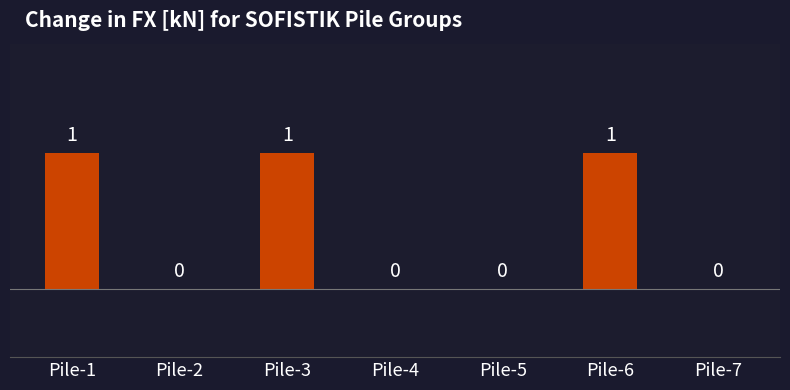

Is it true that the value at Pile-5 is -1?

False